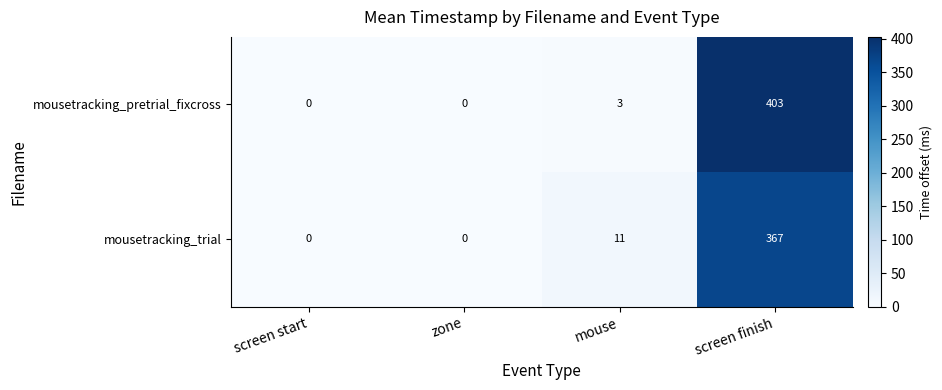

What is the greatest value displayed?

403